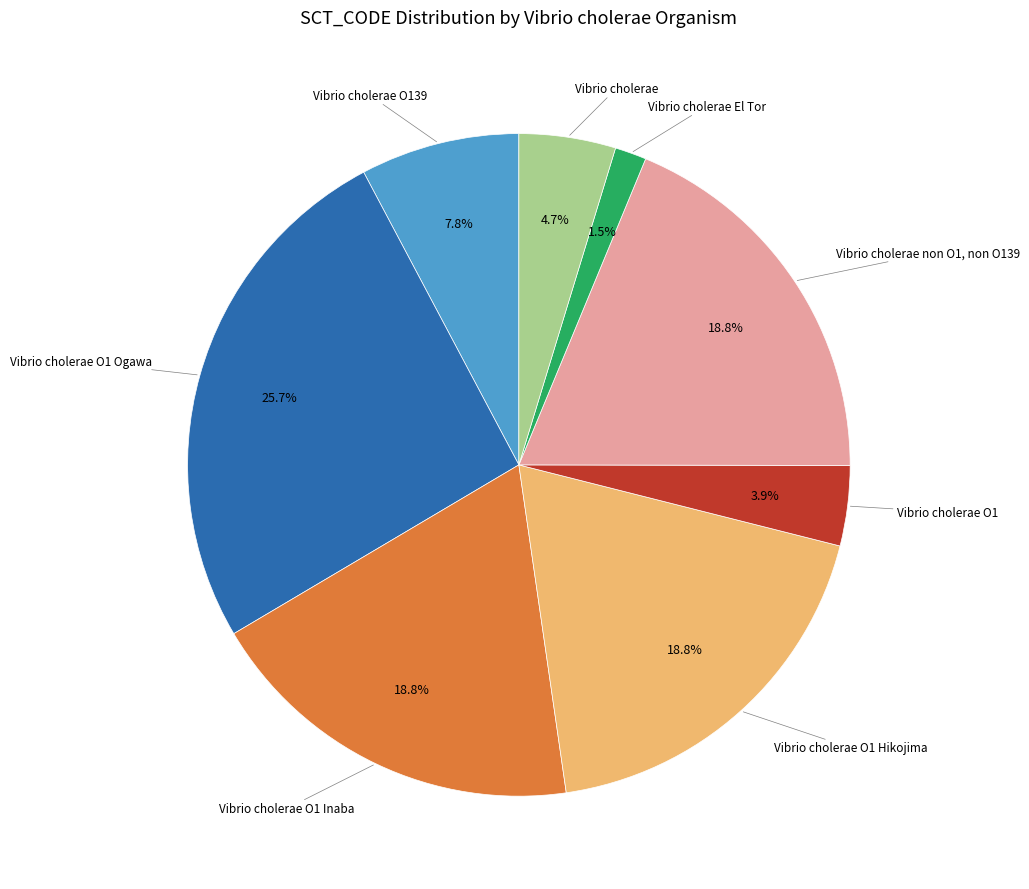

Is the sum of Vibrio cholerae O1 Ogawa and Vibrio cholerae non O1, non O139 greater than half?

No